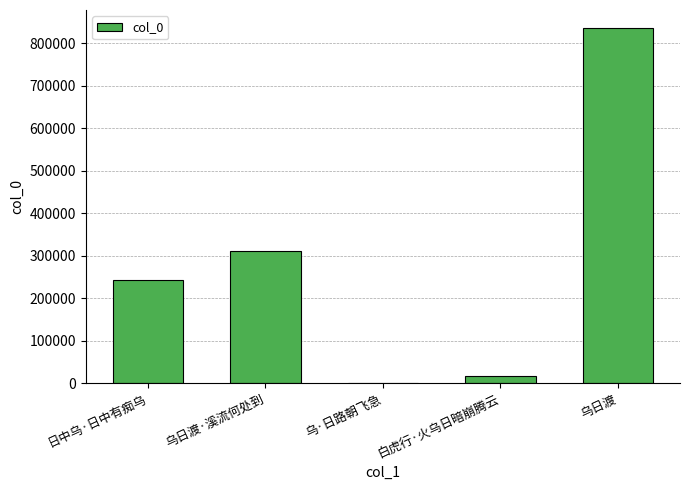

What is the maximum value shown in the chart?

836458